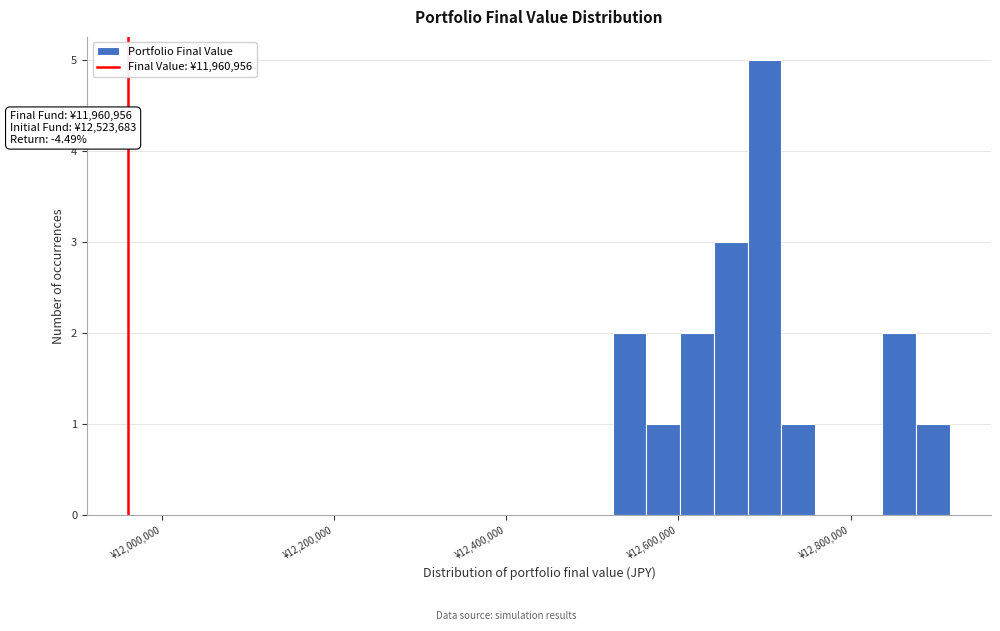

Read against the x-axis, roughly where is the centre of the tallest bar?

12700000